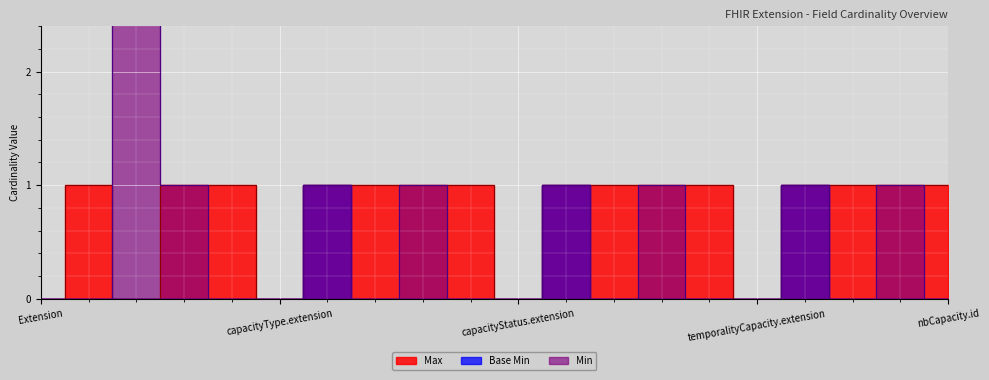

Reading left to right, transcribe all the data shown in this chart.

Max: Extension=0	Extension.id=1	Extension.extension=0	capacityType=1	capacityType.id=1	capacityType.extension=0	capacityType.url=1	capacityType.value[x]=1	capacityStatus=1	capacityStatus.id=1	capacityStatus.extension=0	capacityStatus.url=1	capacityStatus.value[x]=1	temporalityCapacity=1	temporalityCapacity.id=1	temporalityCapacity.extension=0	temporalityCapacity.url=1	temporalityCapacity.value[x]=1	nbCapacity=1	nbCapacity.id=1
Base Min: Extension=0	Extension.id=0	Extension.extension=0	capacityType=0	capacityType.id=0	capacityType.extension=0	capacityType.url=1	capacityType.value[x]=0	capacityStatus=0	capacityStatus.id=0	capacityStatus.extension=0	capacityStatus.url=1	capacityStatus.value[x]=0	temporalityCapacity=0	temporalityCapacity.id=0	temporalityCapacity.extension=0	temporalityCapacity.url=1	temporalityCapacity.value[x]=0	nbCapacity=0	nbCapacity.id=0
Min: Extension=0	Extension.id=0	Extension.extension=7	capacityType=1	capacityType.id=0	capacityType.extension=0	capacityType.url=1	capacityType.value[x]=0	capacityStatus=1	capacityStatus.id=0	capacityStatus.extension=0	capacityStatus.url=1	capacityStatus.value[x]=0	temporalityCapacity=1	temporalityCapacity.id=0	temporalityCapacity.extension=0	temporalityCapacity.url=1	temporalityCapacity.value[x]=0	nbCapacity=1	nbCapacity.id=0